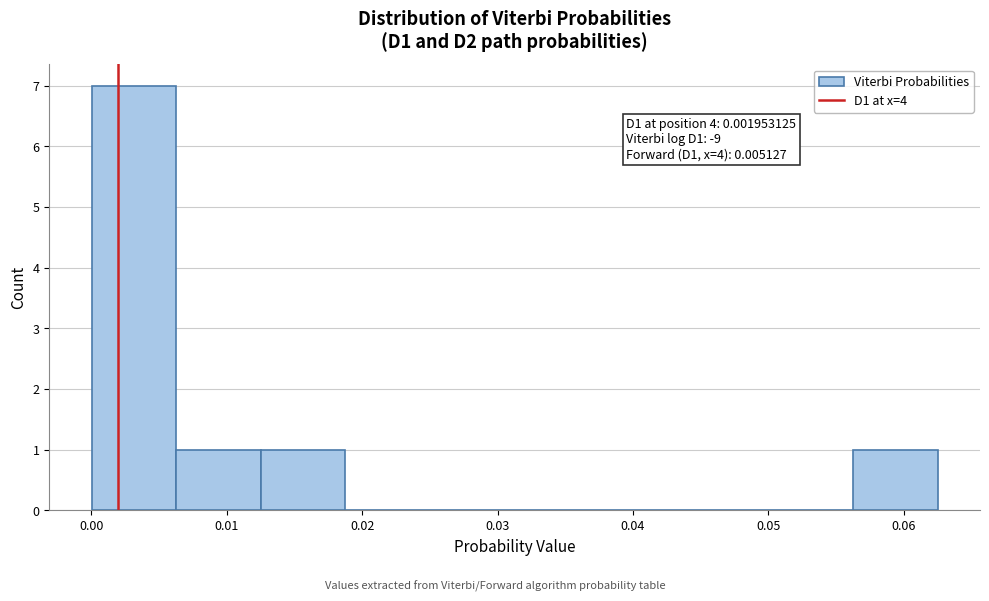

Which range on the x-axis has the tallest bar?

0.000 to 0.006